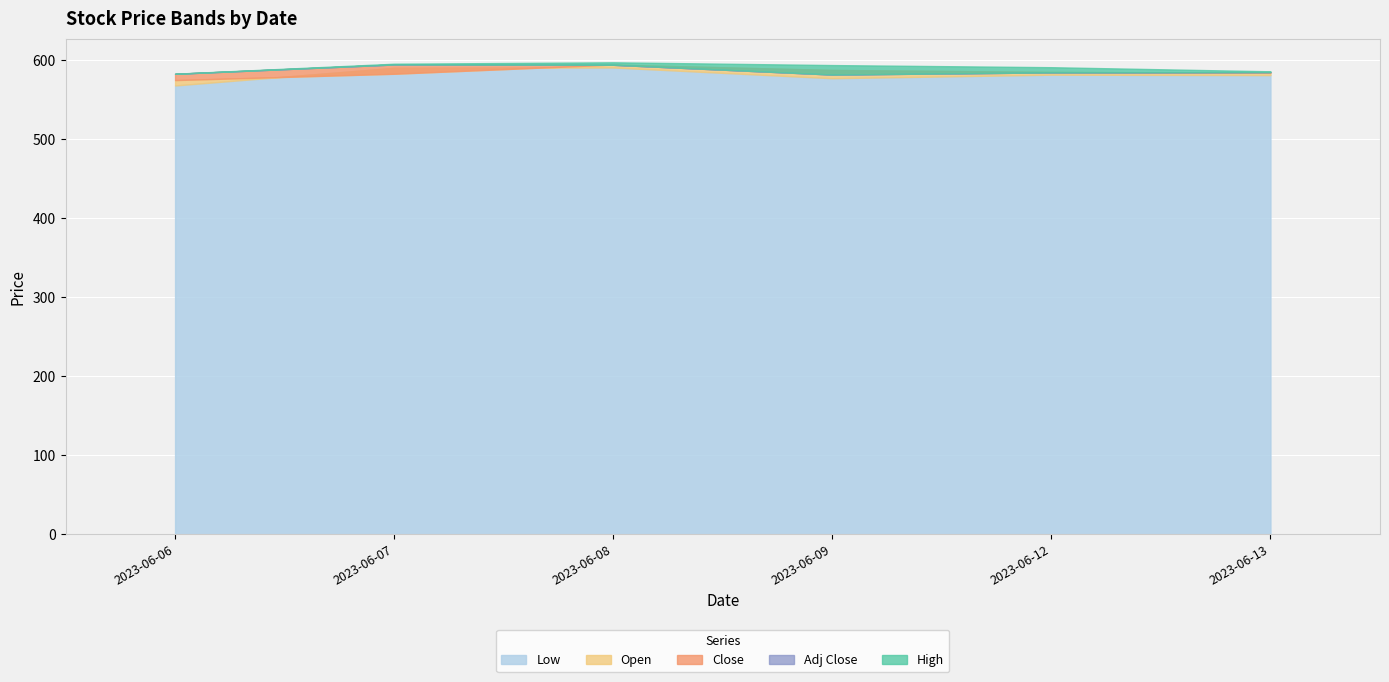

How many values in the Low series exceed 581?

3